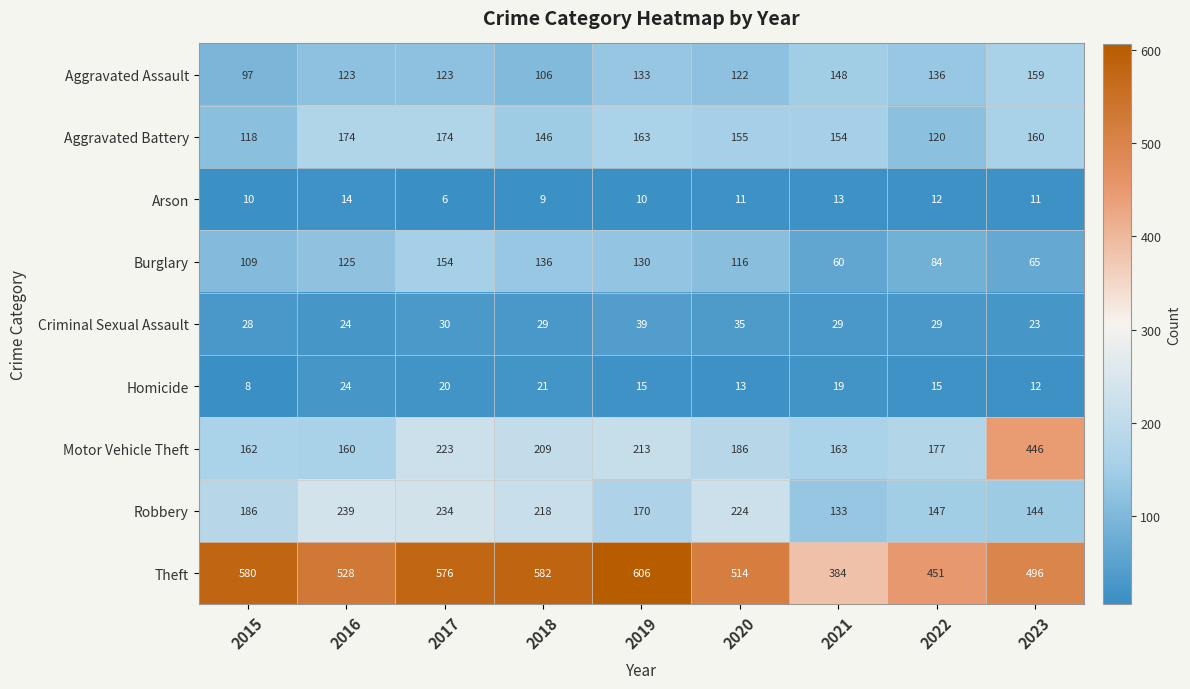

Which label corresponds to the smallest value in the chart?

2017